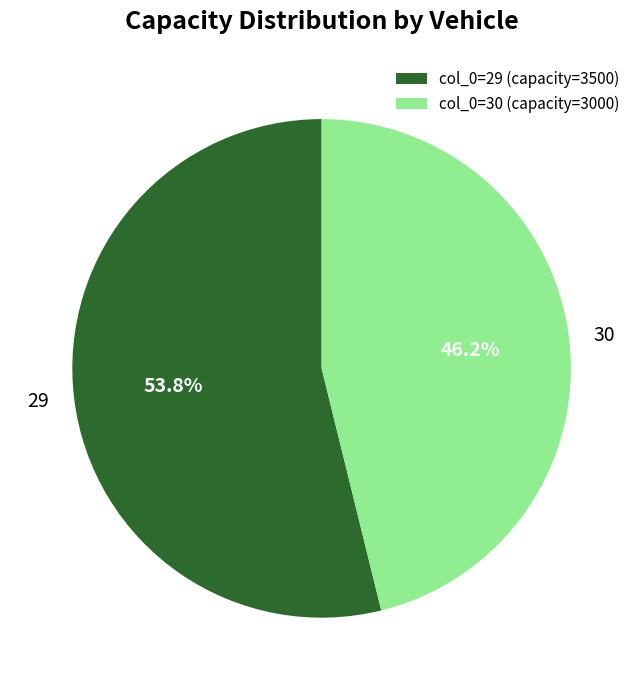

Rank the categories by value from lowest to highest.

col_0=30 (capacity=3000), col_0=29 (capacity=3500)